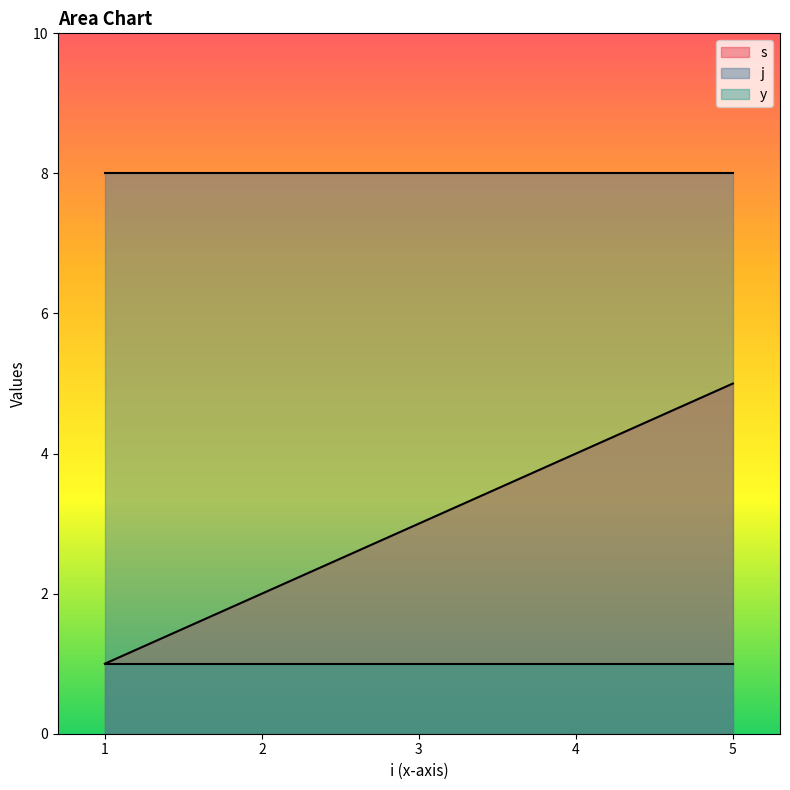

The y series shows 2 at 1. True or false?

False